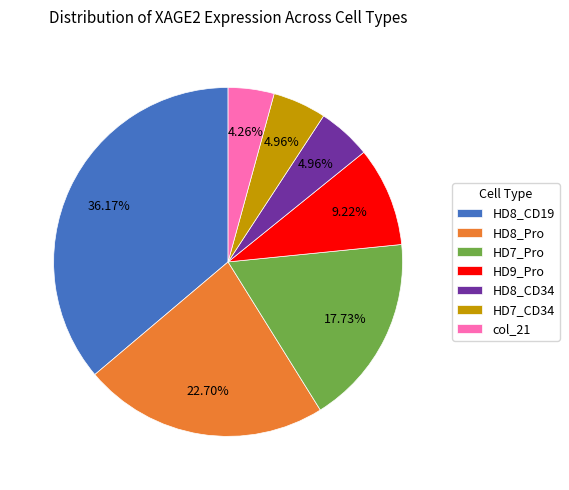

Which category has the biggest portion of the pie?

HD8_CD19